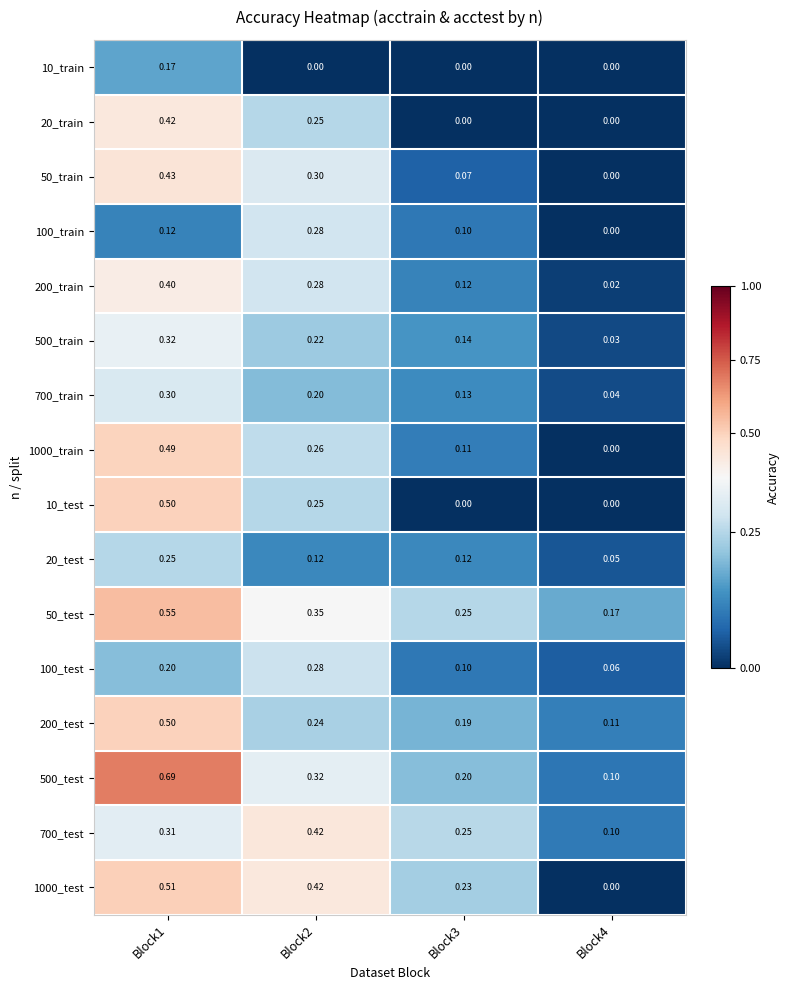

Which category has the highest value across all series?

Block1